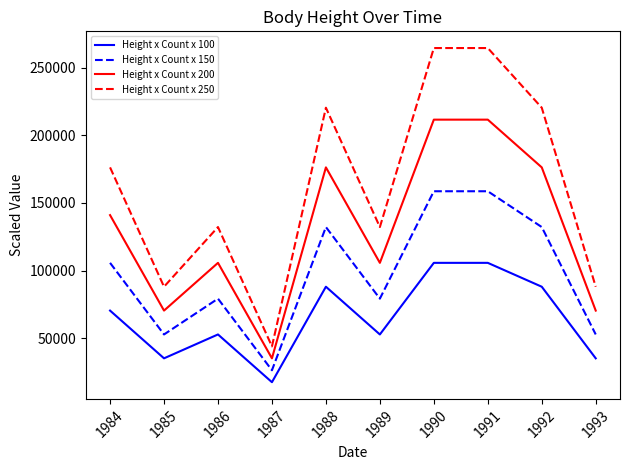

How many Height x Count x 150 values are between 52890 and 132225?

7